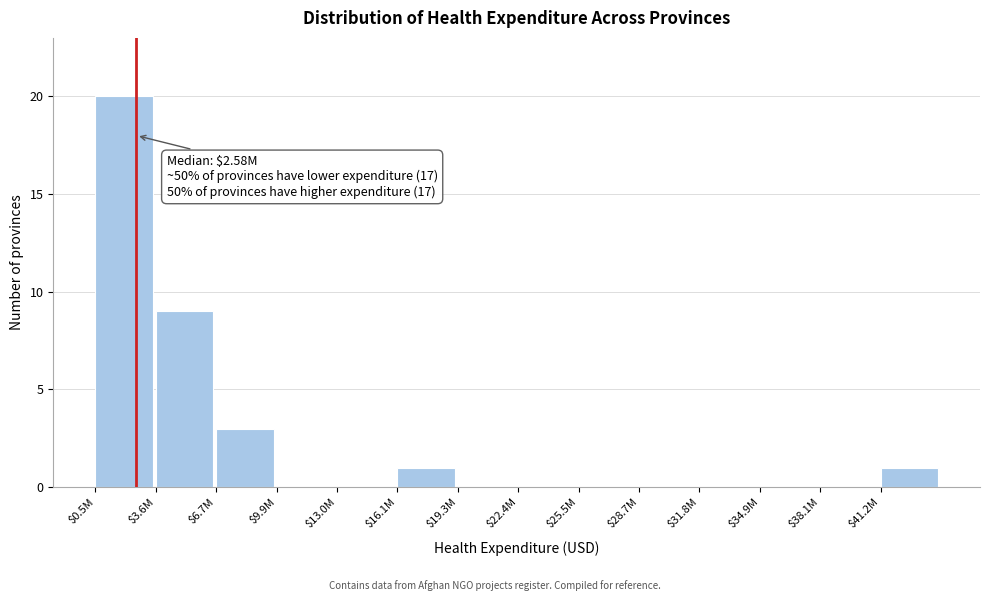

At which label is the value closest to 10?

$3.6M